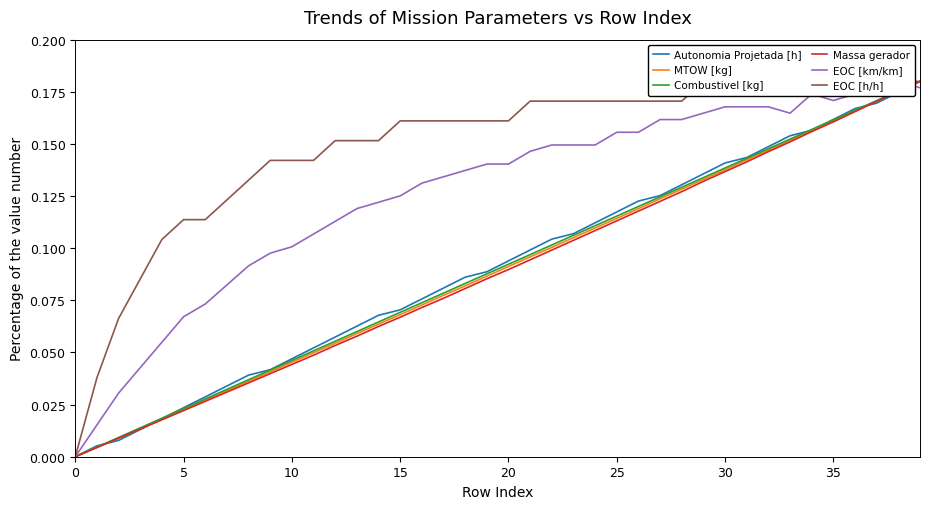

Is it true that EOC [h/h] equals 0.1 at 23?

False